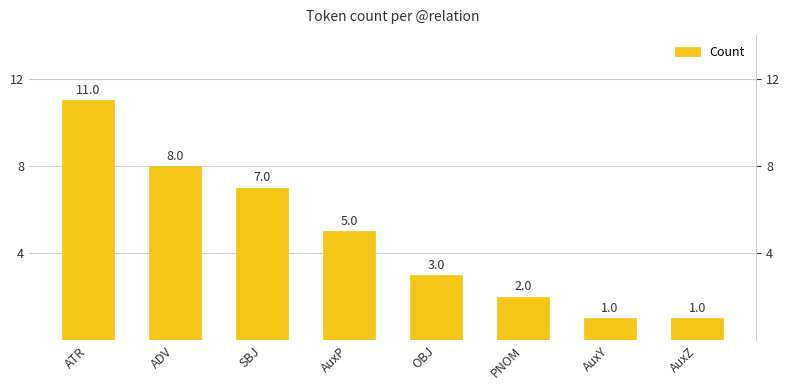

Count the values in the range 2 to 8.

5